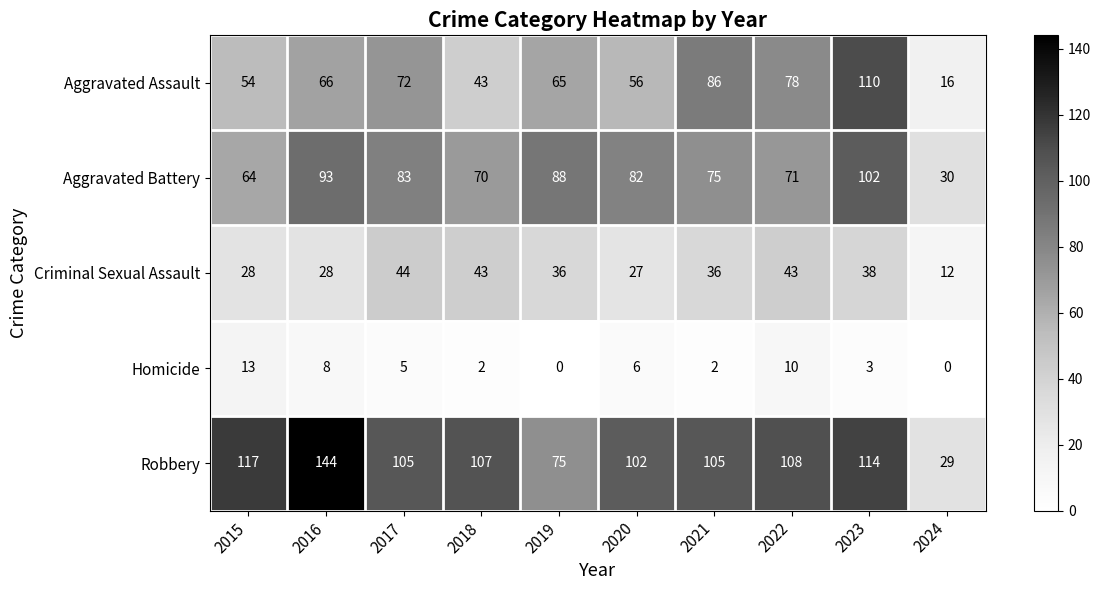

What is the difference between the maximum and minimum values in the Homicide series?

13